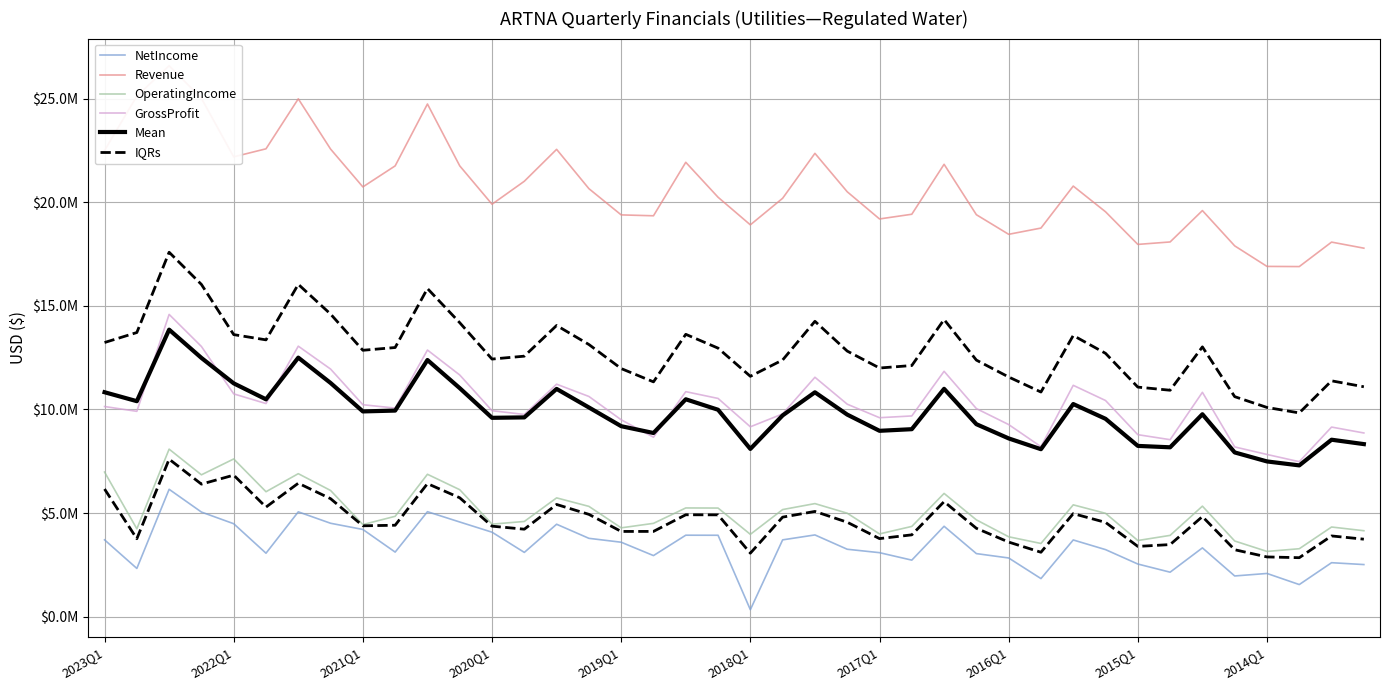

What is the average value of the OperatingIncome series?

5054250